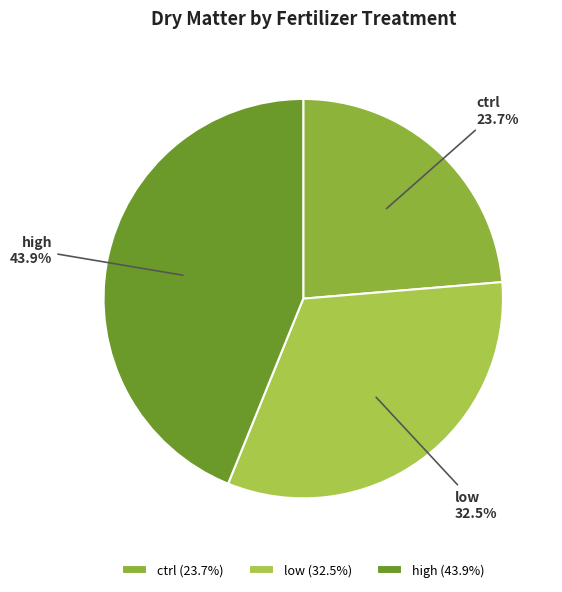

To the nearest percent, what is the difference between the low and ctrl slice percentages?

9%